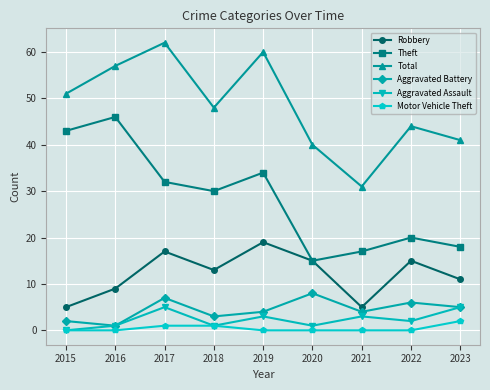

List the series in order of their peak value, lowest first.

Motor Vehicle Theft, Aggravated Assault, Aggravated Battery, Robbery, Theft, Total